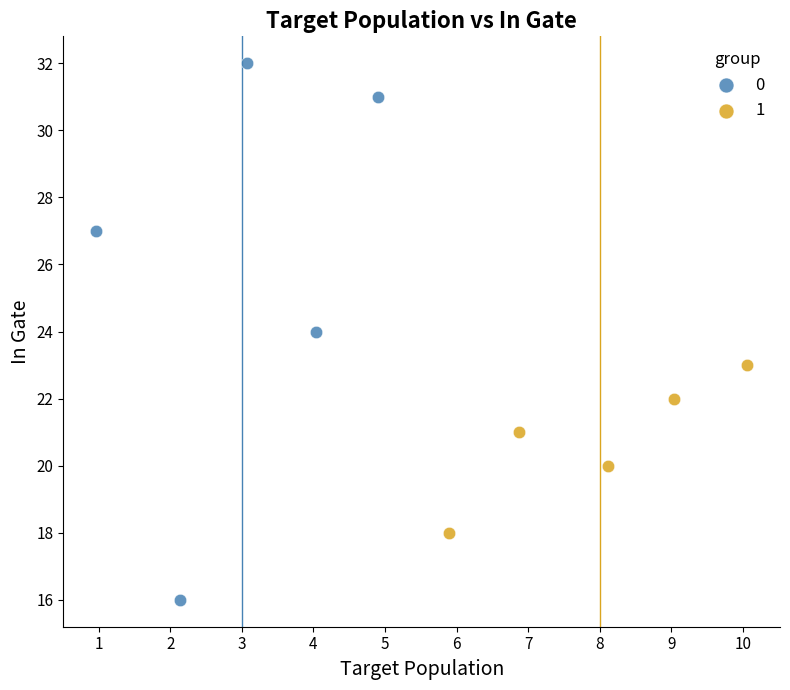

What are all the series names shown in the legend?

0, 1